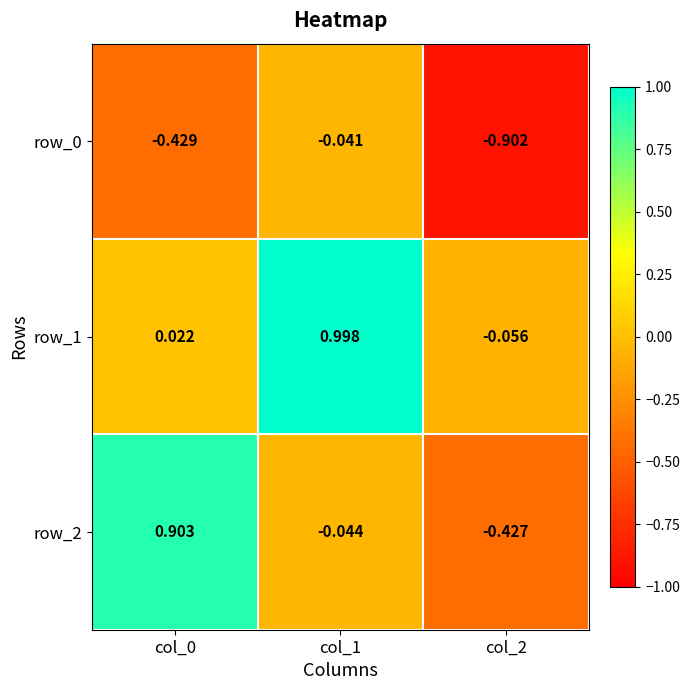

The row_1 series shows -0.0 at col_2. True or false?

False